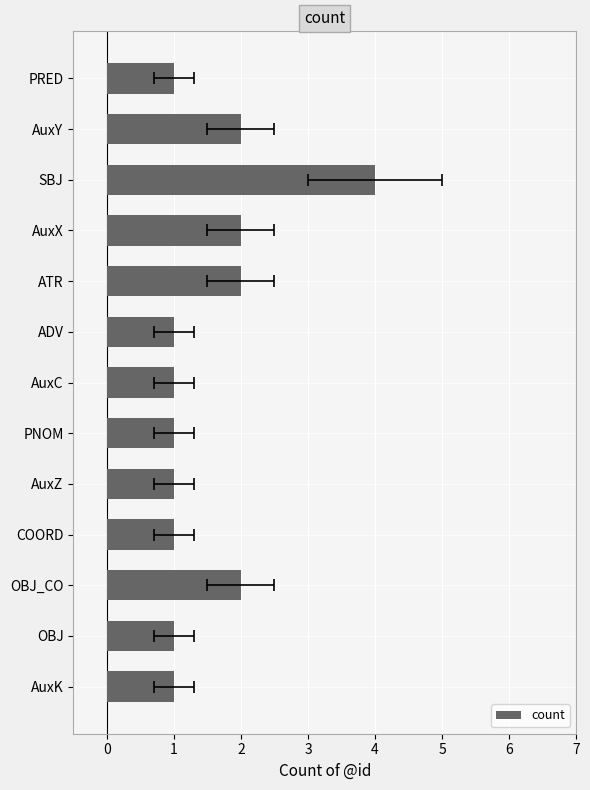

Count the number of values greater than 1.

5